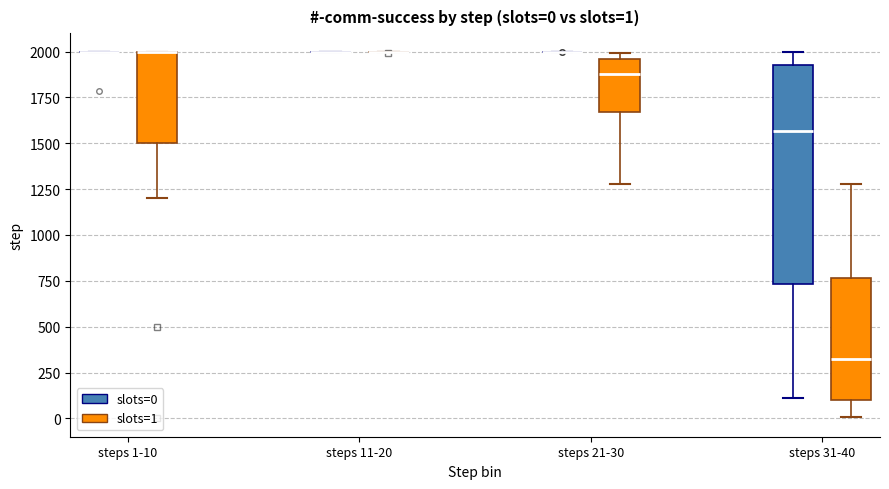

Which box is the tallest, from its lower edge to its upper edge?

steps 31-40 (slots=0)